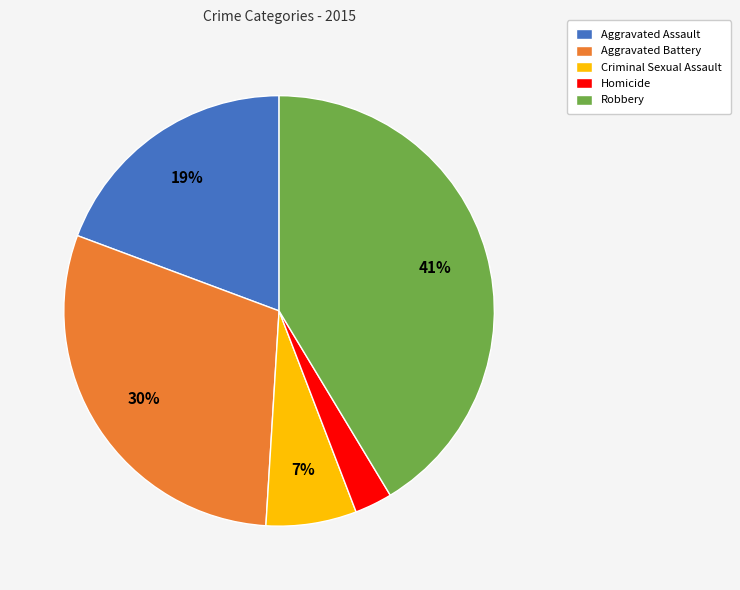

Which has a higher value, Criminal Sexual Assault or Aggravated Assault?

Aggravated Assault